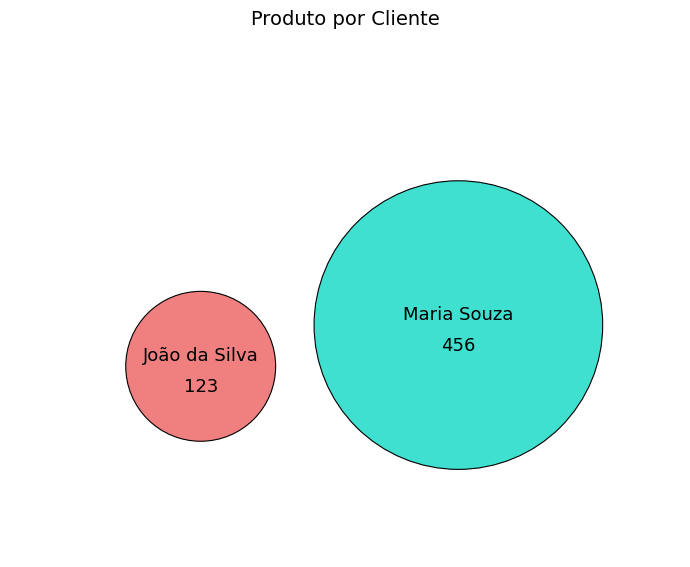

Does Maria Souza account for over 50% of the chart?

Yes